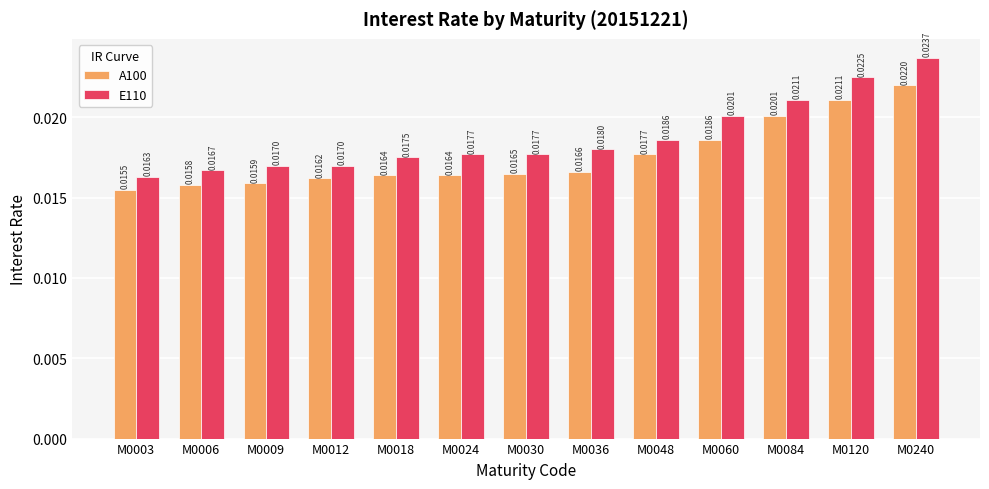

Is the value of E110 at M0036 greater than the value of A100 at M0030?

Yes